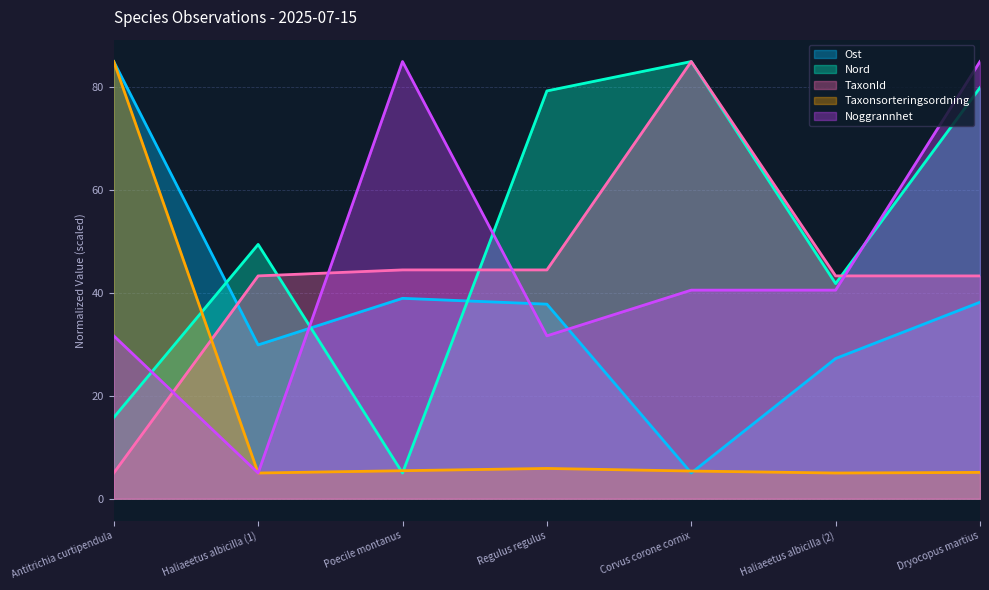

Which series changed the most between Haliaeetus albicilla (1) and Haliaeetus albicilla (2)?

Noggrannhet